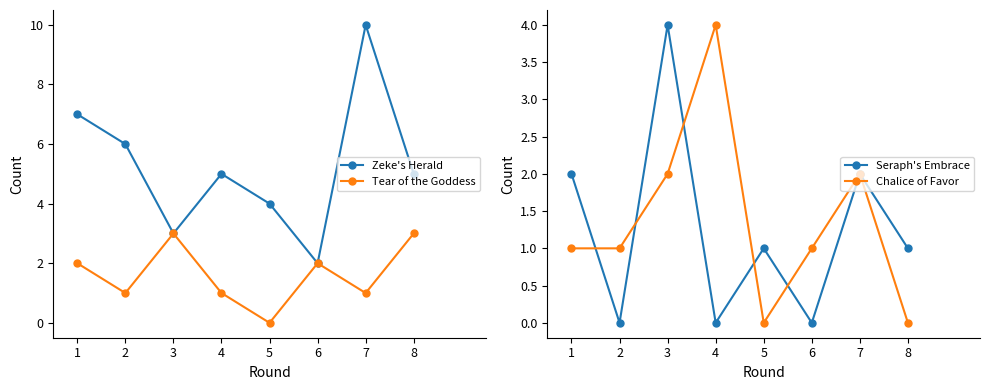

The value of Seraph's Embrace at 4 is 0. True or false?

True